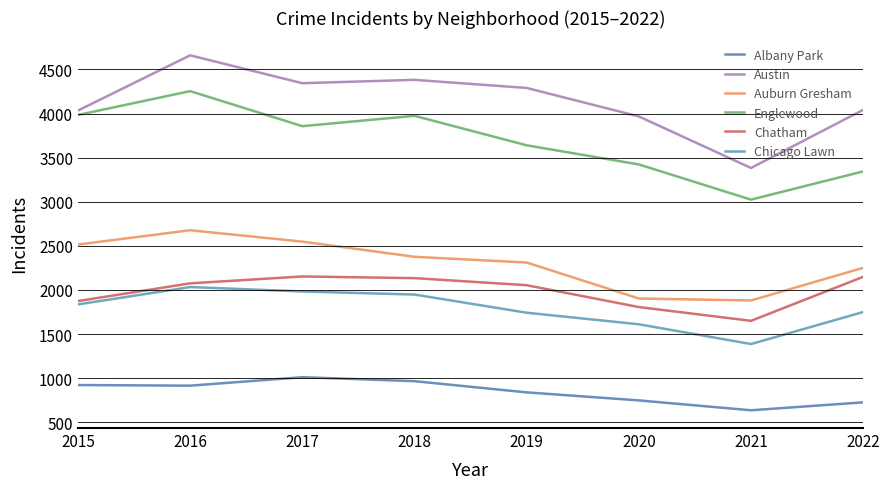

How many series are shown in this chart?

6